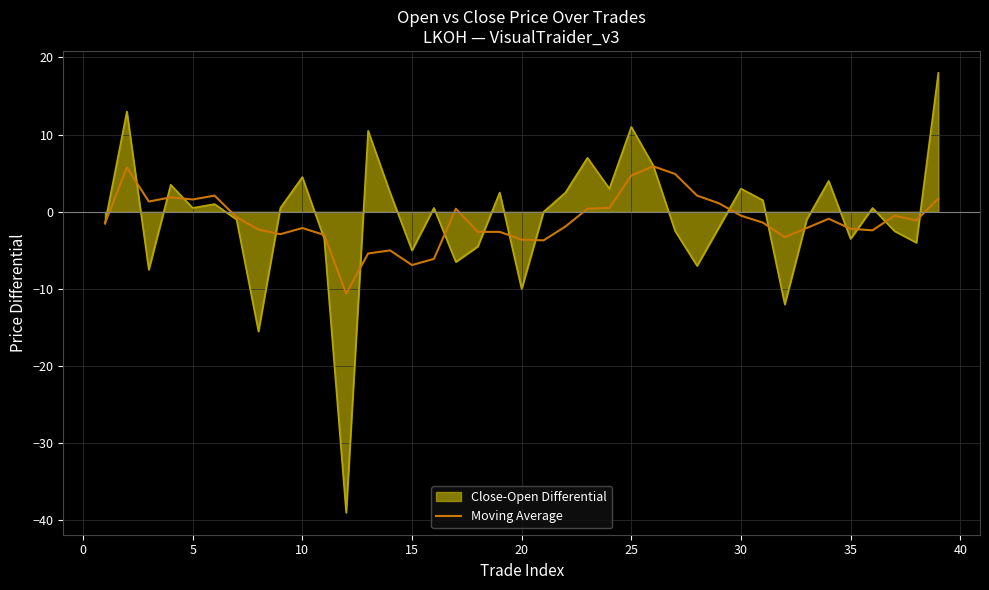

Which series has the widest spread of values?

Close-Open Differential